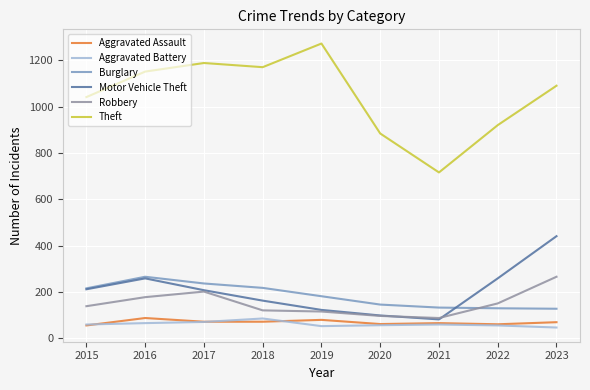

How many distinct data groups are displayed?

6